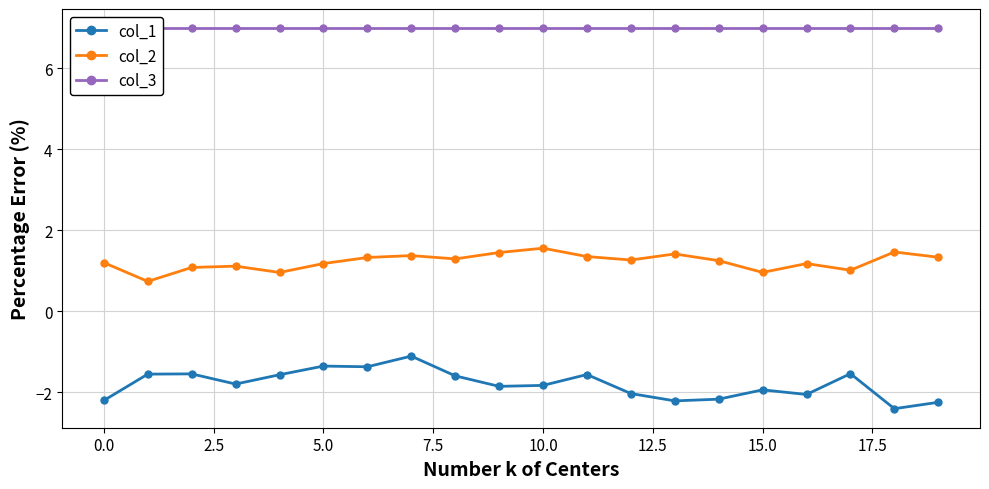

Which category has the lowest value across all series?

18